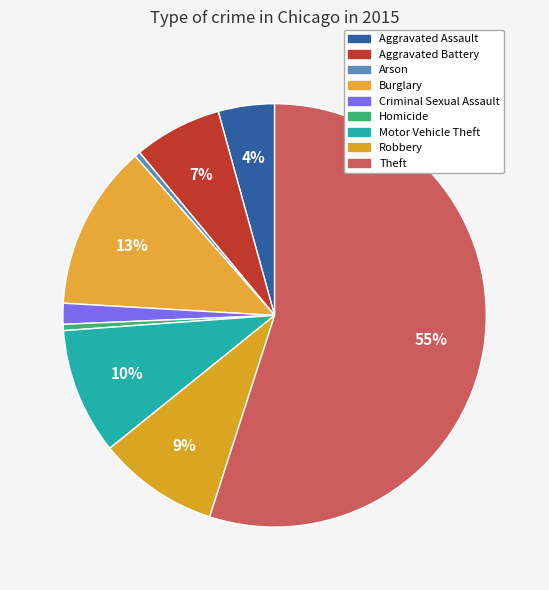

Which category accounts for the majority?

Theft